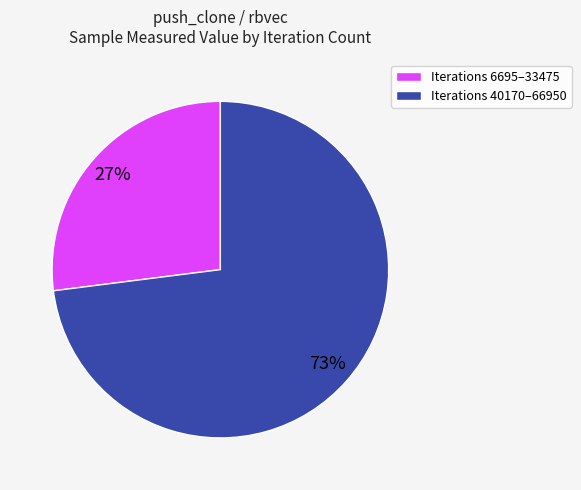

Count the number of slices in the pie.

2